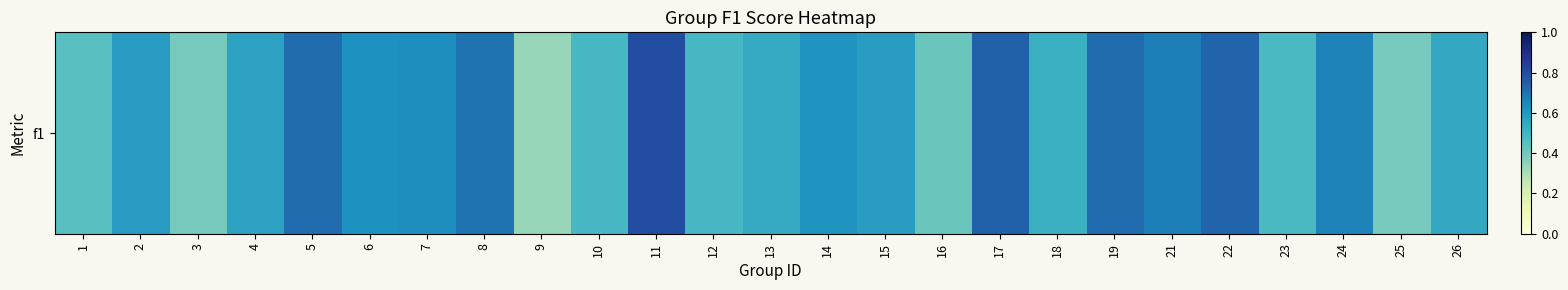

At which label is the value closest to 0?

9